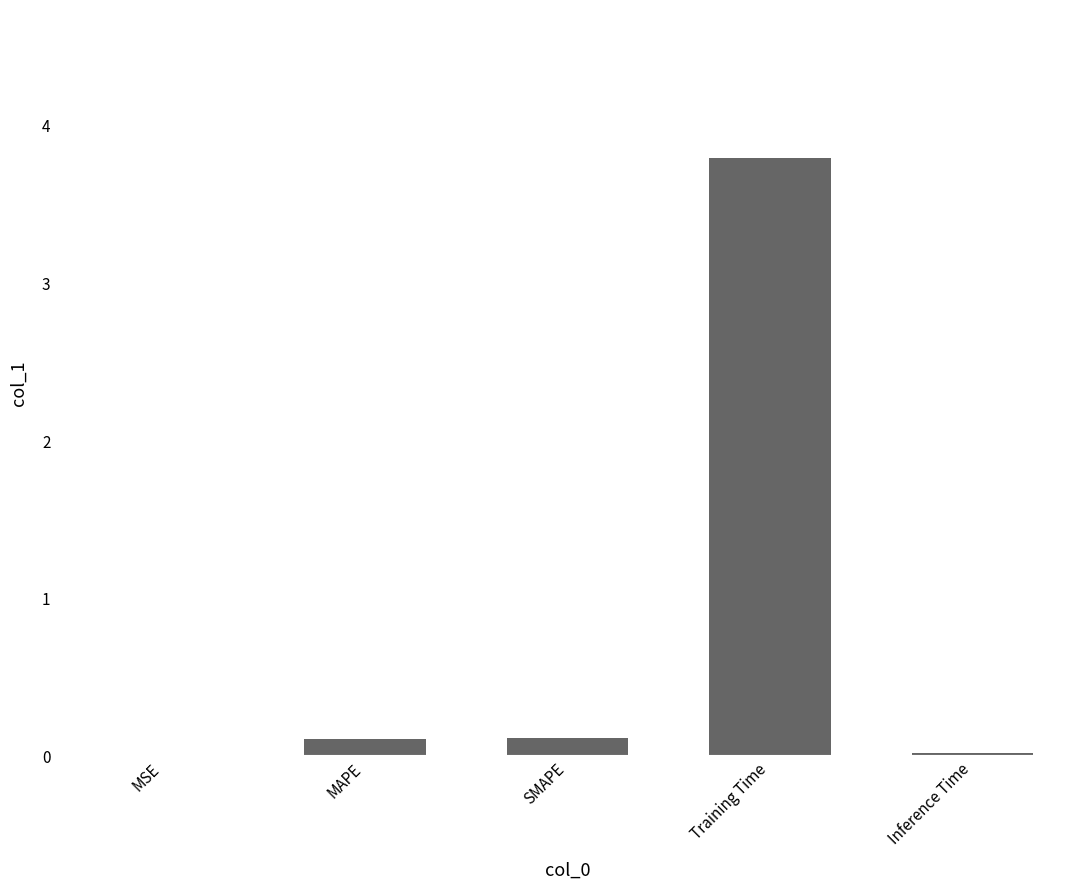

At which category does the chart reach its peak across all series?

Training Time